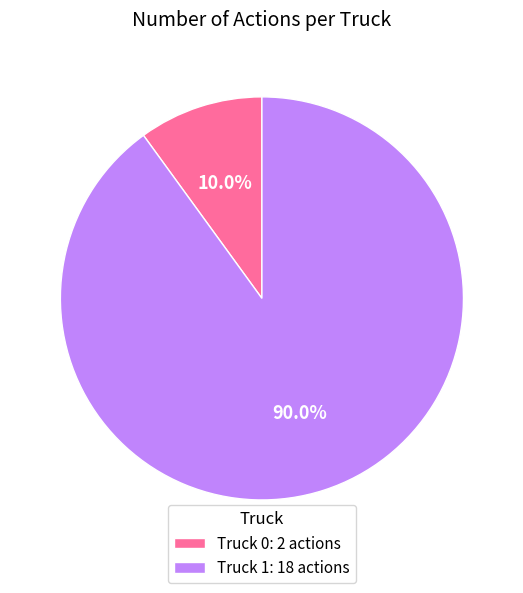

To the nearest percent, what is the difference between the Truck 1 and Truck 0 slice percentages?

80%